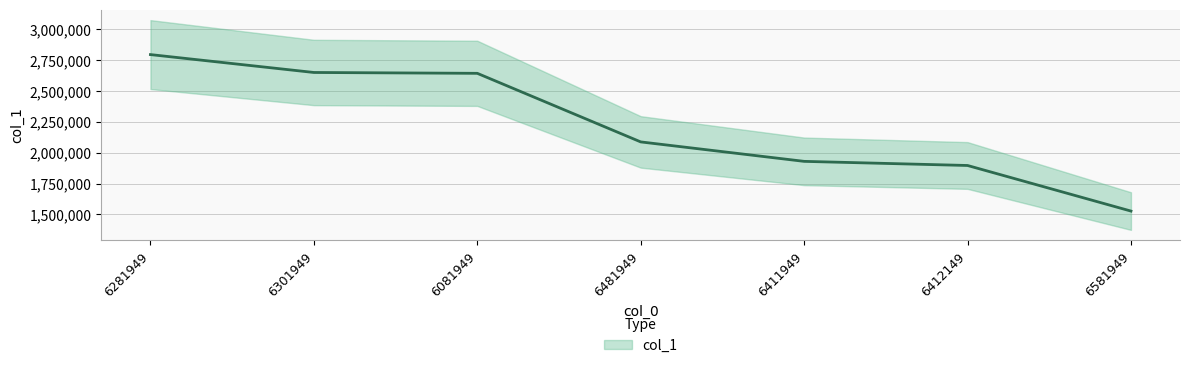

How many distinct data groups are displayed?

1